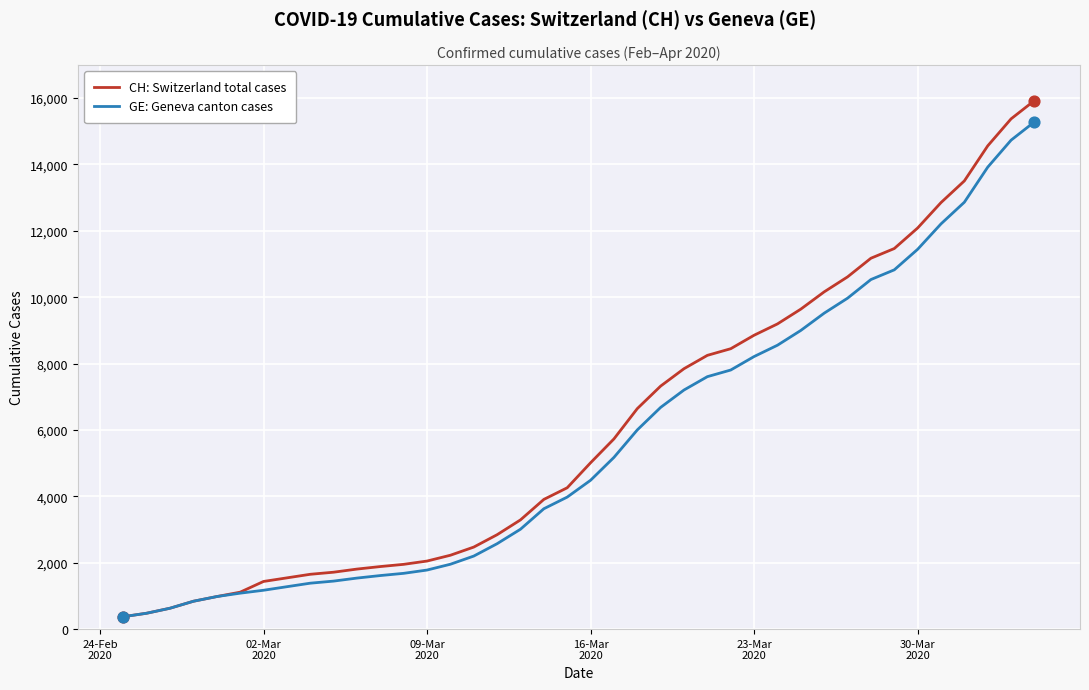

Which series has the largest range (max minus min)?

CH: Switzerland total cases